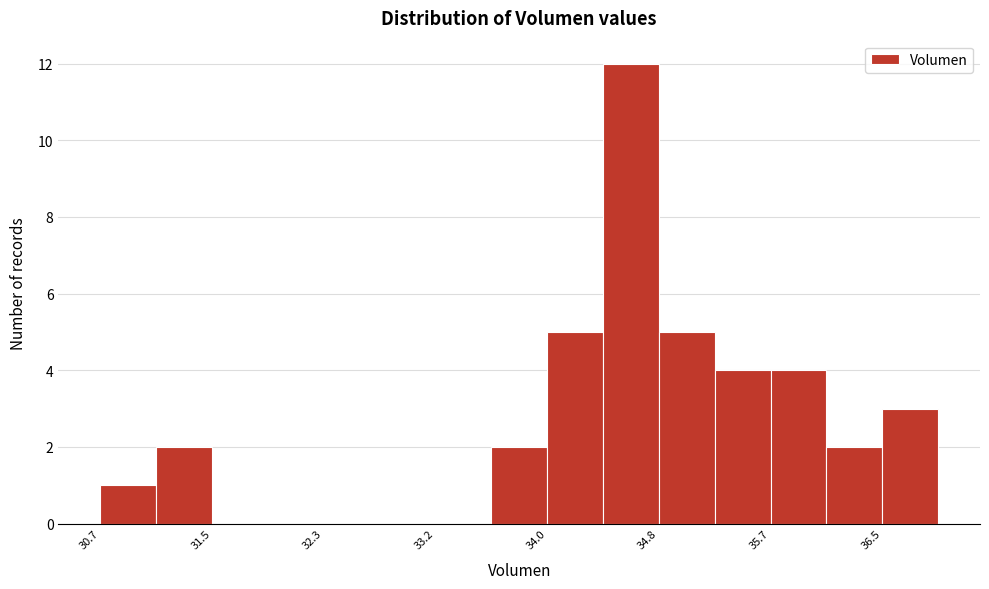

Which range on the x-axis has the tallest bar?

34.4 to 34.8